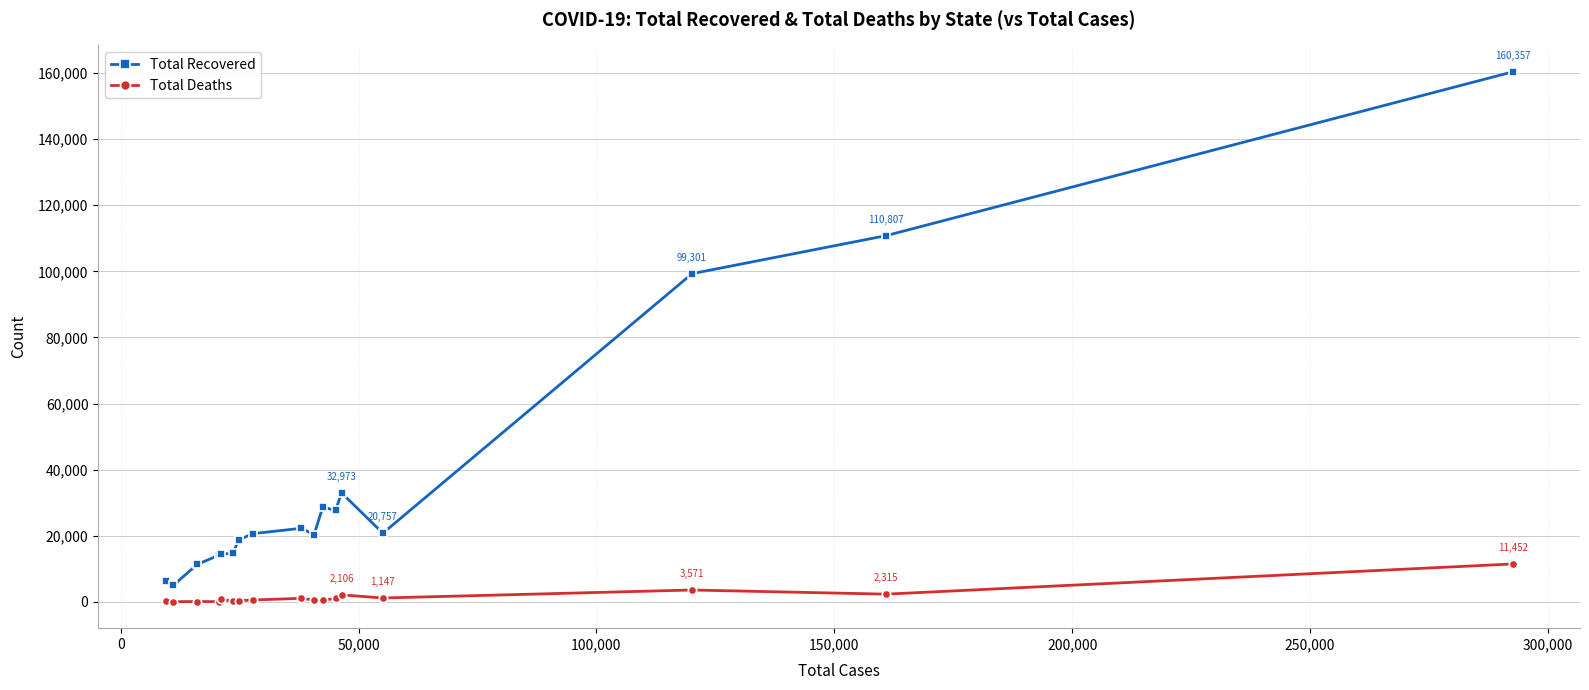

What is the lowest value of the Total Recovered series?

4995